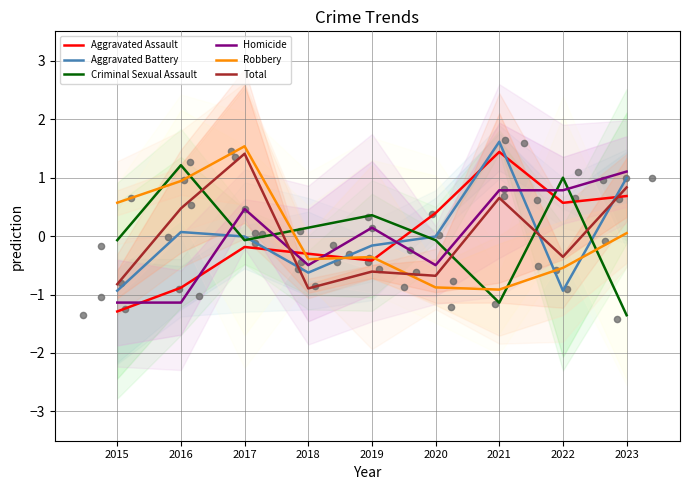

Which series has the largest total across all categories?

Homicide